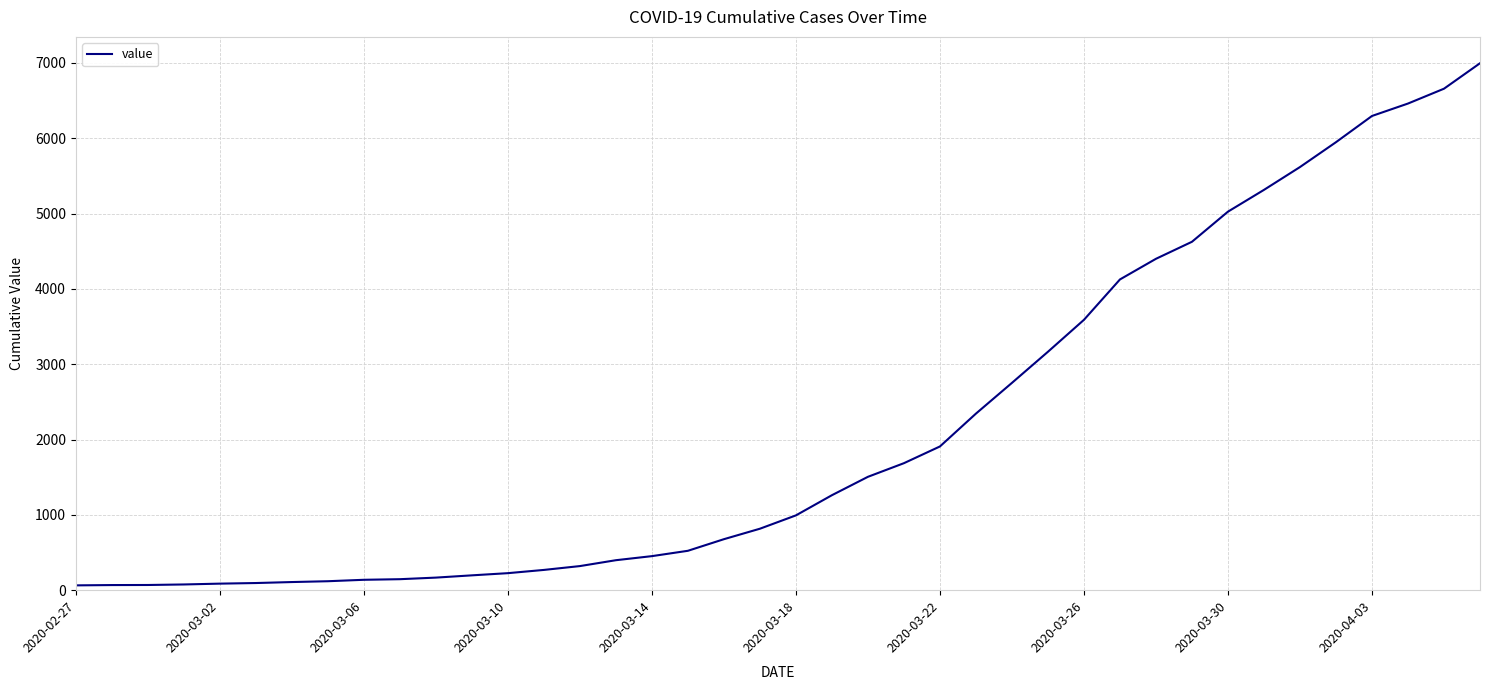

What is the greatest value displayed?

6995